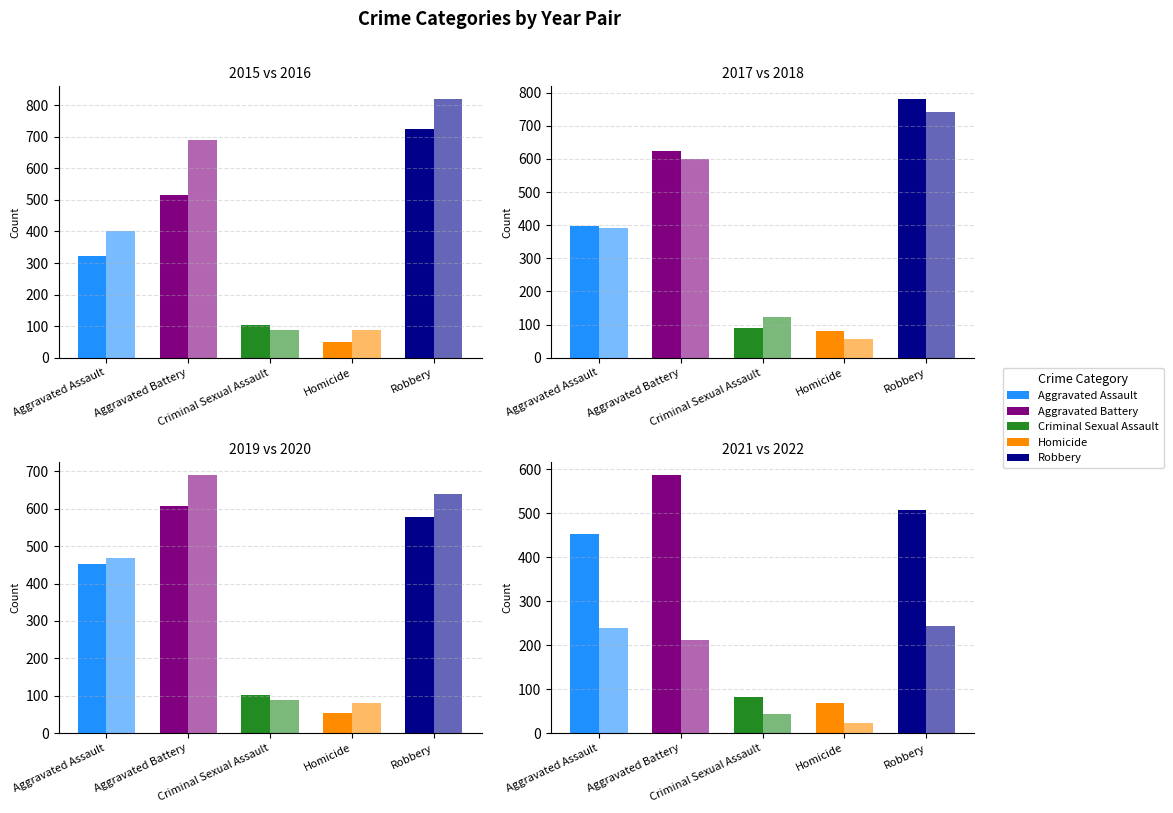

How many bars are there in total?

40